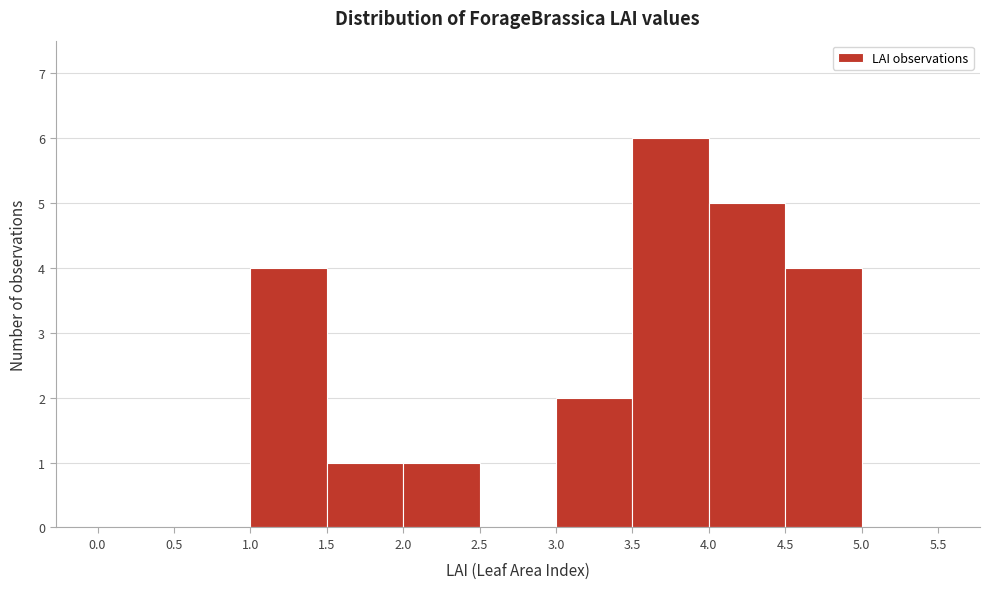

Reading left to right, list every bar in this chart as the range it spans on the x-axis followed by its height. The values are not printed on the chart, so give them approximately, as read against the axis.

0.0 to 0.5: 0
0.5 to 1.0: 0
1.0 to 1.5: 4
1.5 to 2.0: 1
2.0 to 2.5: 1
2.5 to 3.0: 0
3.0 to 3.5: 2
3.5 to 4.0: 6
4.0 to 4.5: 5
4.5 to 5.0: 4
5.0 to 5.5: 0